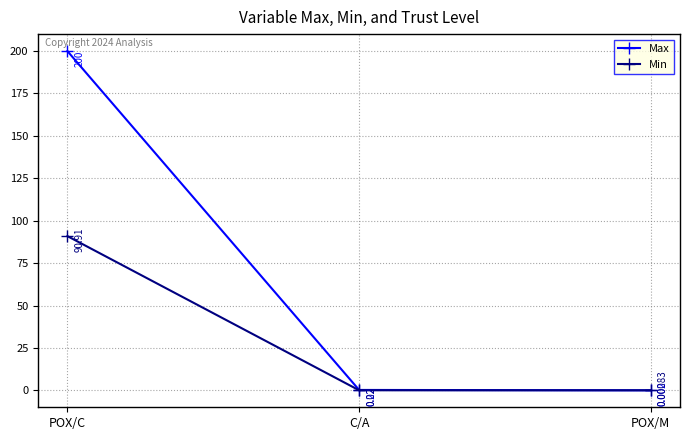

Which category has the highest value in the Min series?

POX/C